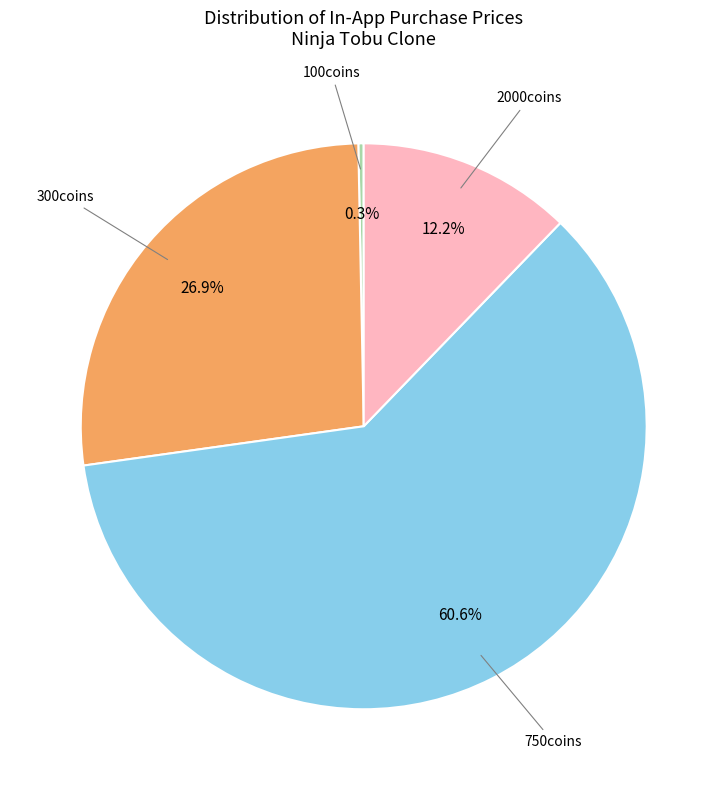

Is there a majority slice in this chart?

Yes